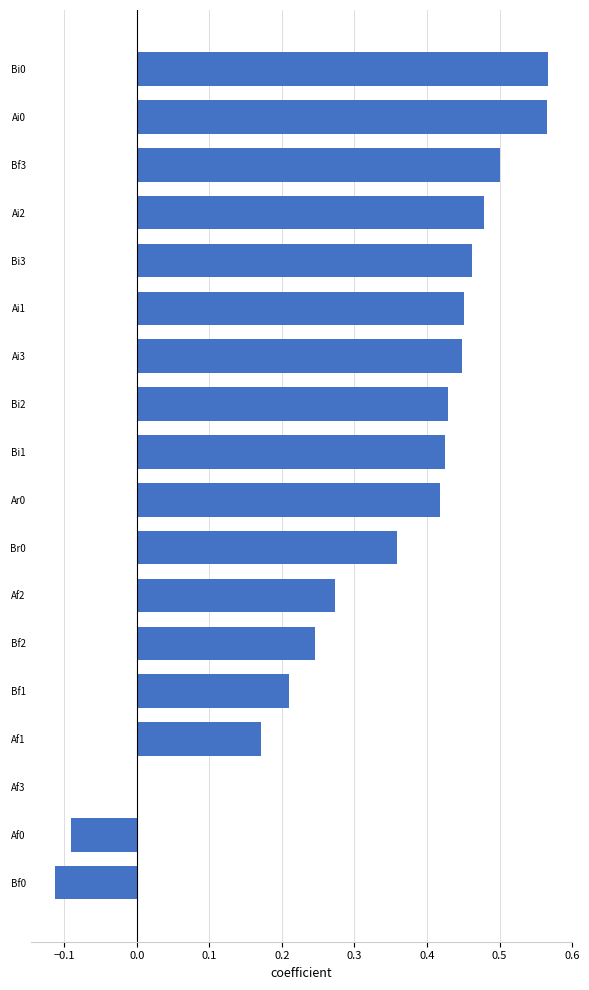

What is the change in value from Bf0 to Ai1?

+0.6